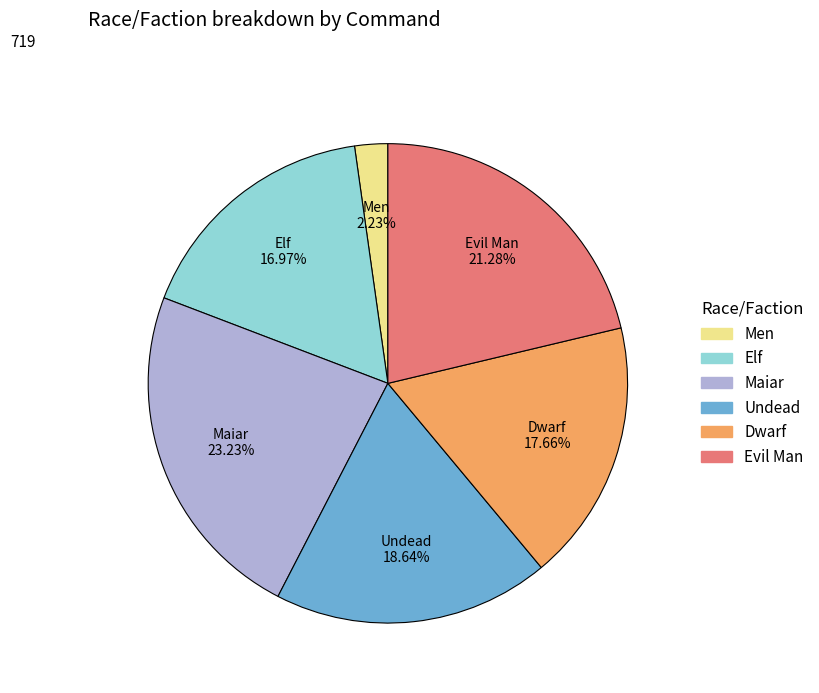

Rank the categories by value from highest to lowest.

Maiar, Evil Man, Undead, Dwarf, Elf, Men